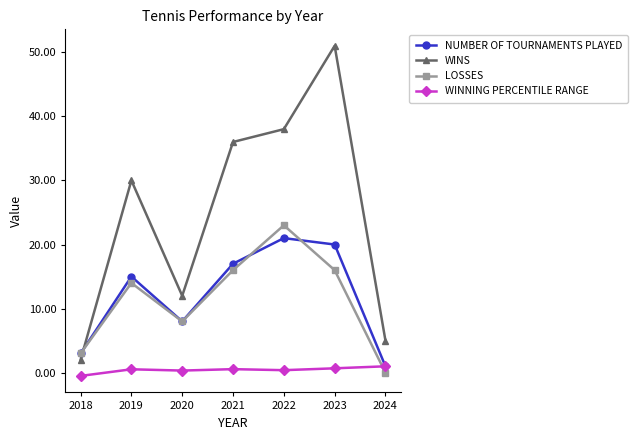

What is the highest value of the WINNING PERCENTILE RANGE series?

1.0